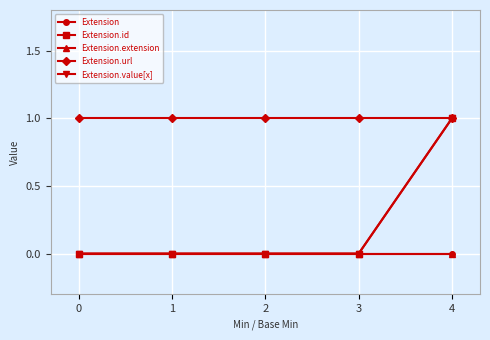

Does the chart have visible grid lines?

Yes